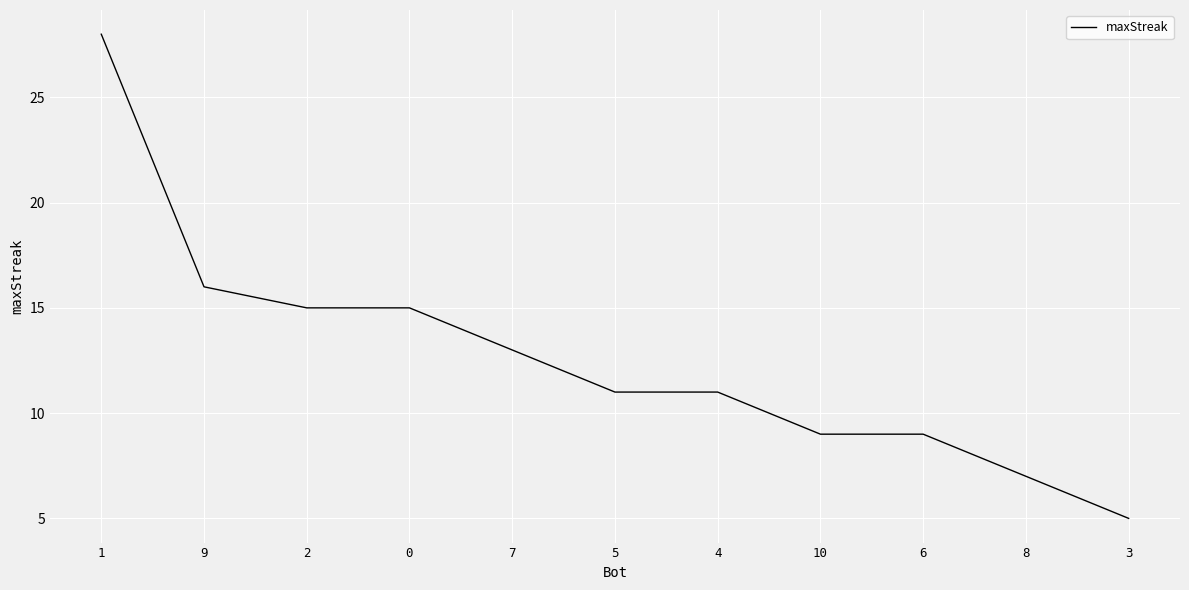

What is the greatest value displayed?

28